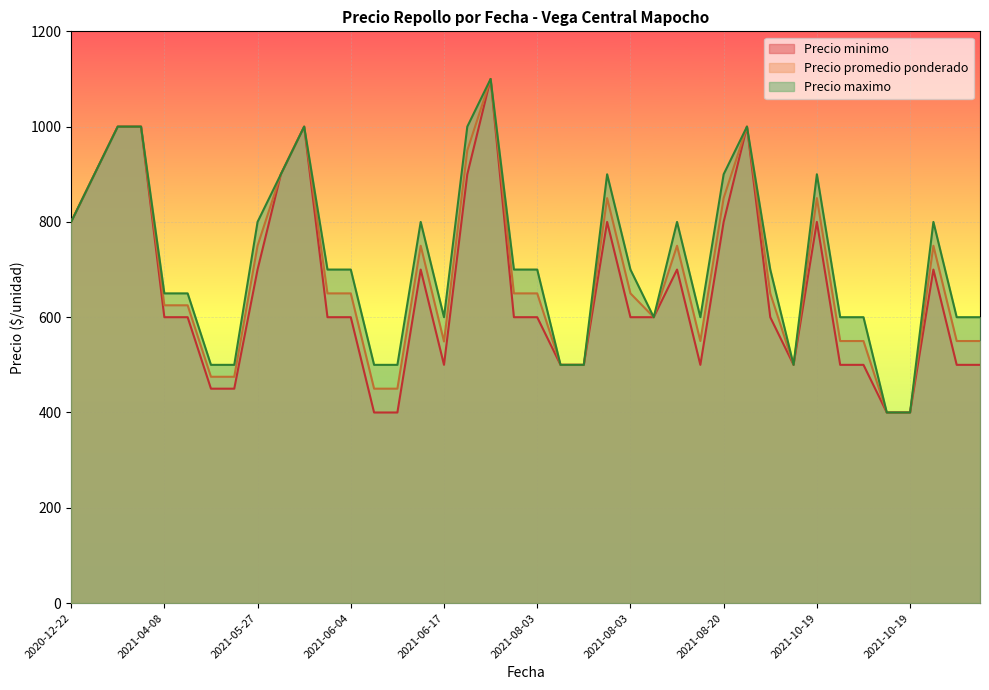

What is the sum of all Precio minimo values?

26200